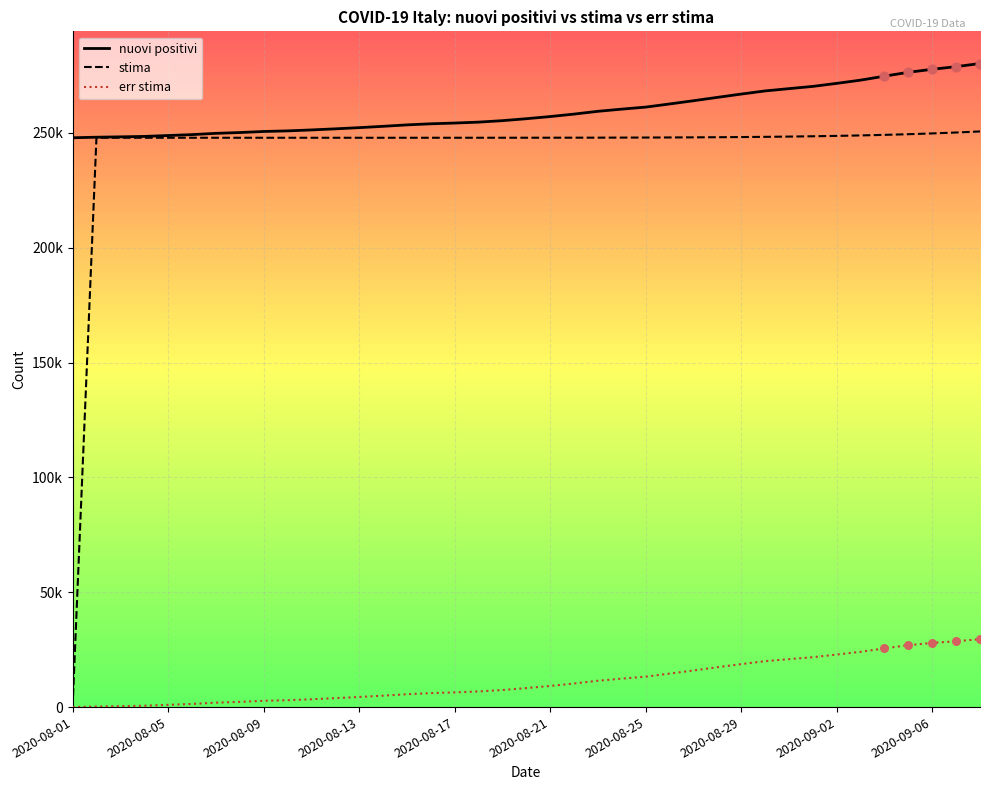

At which category is the sum across all series the highest?

2020-09-08